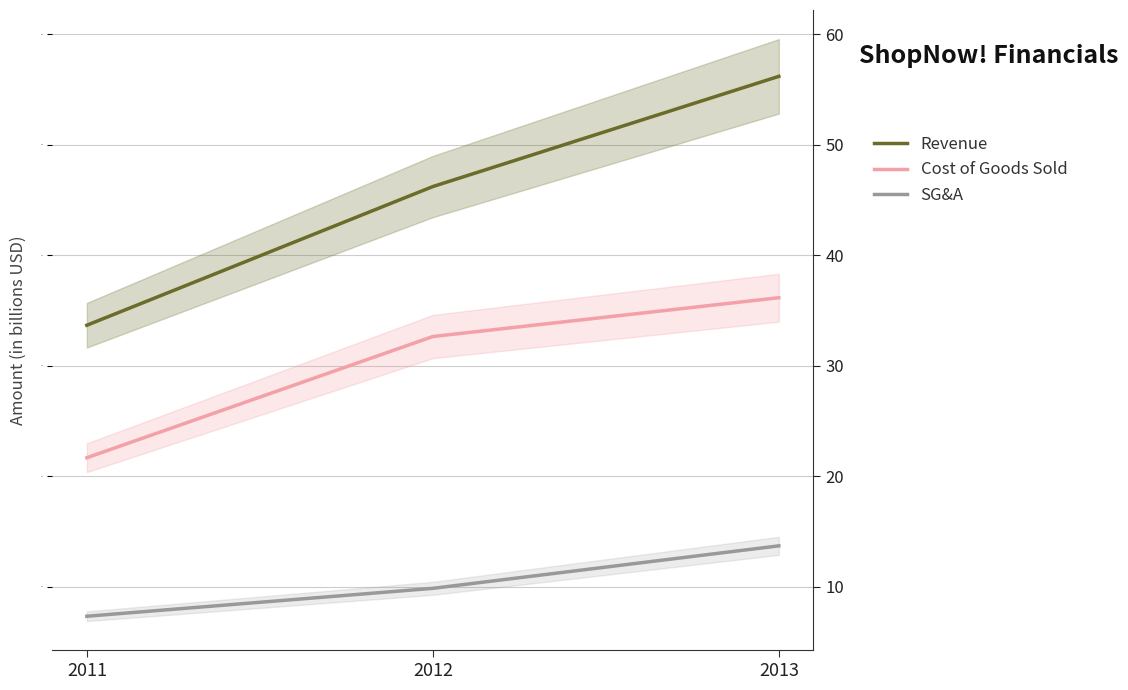

How many data points does each series have?

3